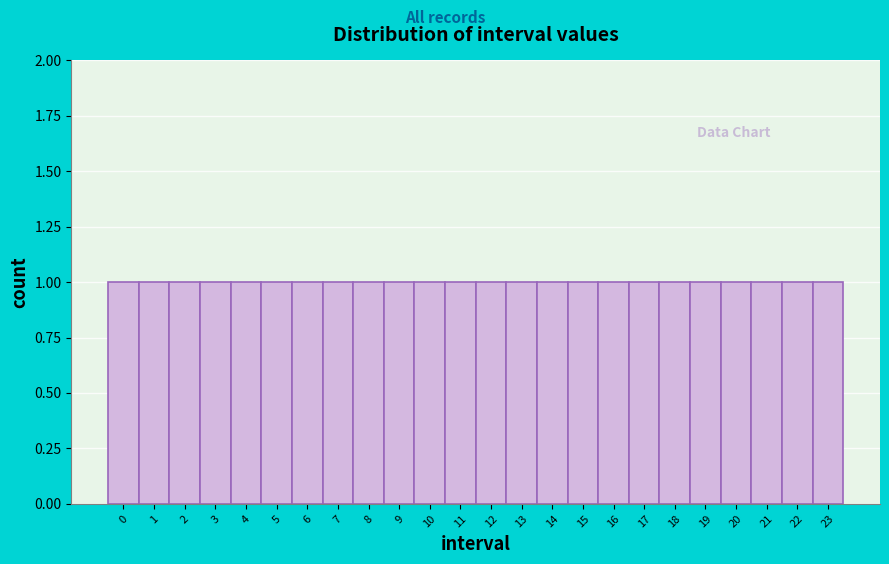

Reading left to right, list every bar in this chart as the range it spans on the x-axis followed by its height. The values are not printed on the chart, so give them approximately, as read against the axis.

-0.5 to 0.5: 1
0.5 to 1.5: 1
1.5 to 2.5: 1
2.5 to 3.5: 1
3.5 to 4.5: 1
4.5 to 5.5: 1
5.5 to 6.5: 1
6.5 to 7.5: 1
7.5 to 8.5: 1
8.5 to 9.5: 1
9.5 to 10.5: 1
10.5 to 11.5: 1
11.5 to 12.5: 1
12.5 to 13.5: 1
13.5 to 14.5: 1
14.5 to 15.5: 1
15.5 to 16.5: 1
16.5 to 17.5: 1
17.5 to 18.5: 1
18.5 to 19.5: 1
19.5 to 20.5: 1
20.5 to 21.5: 1
21.5 to 22.5: 1
22.5 to 23.5: 1